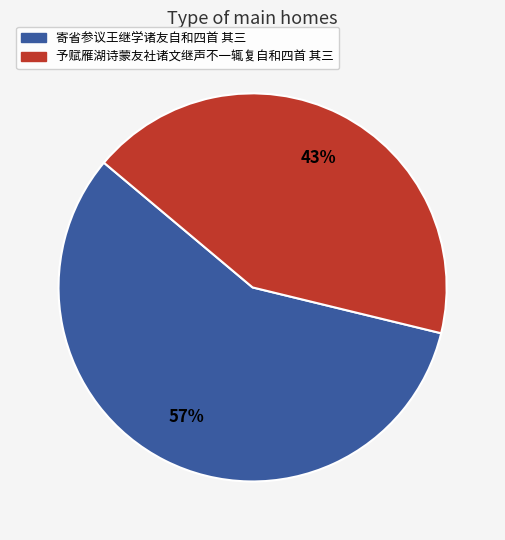

Do 予赋雁湖诗蒙友社诸文继声不一辄复自和四首 其三 and 寄省参议王继学诸友自和四首 其三 together represent more than half of the pie?

Yes